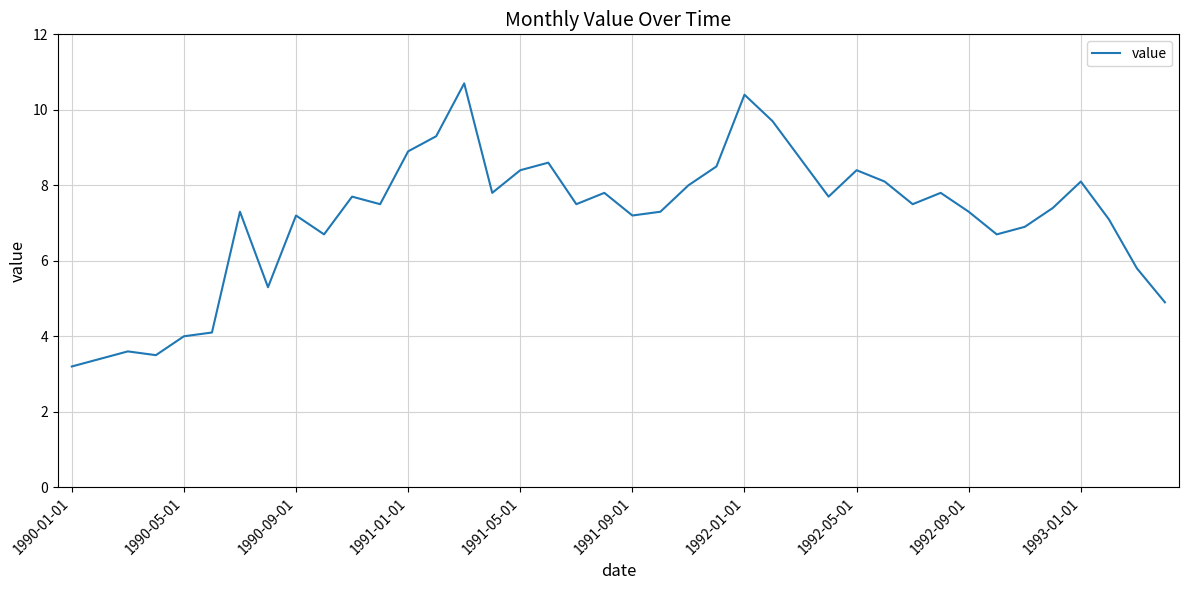

What is the smallest value displayed?

3.2